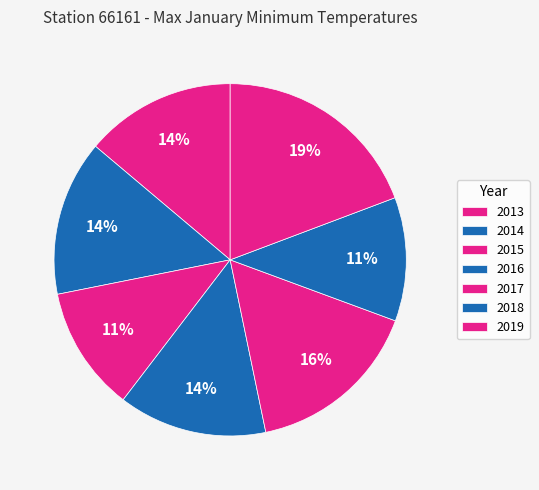

Is 2015 the majority of the pie?

No